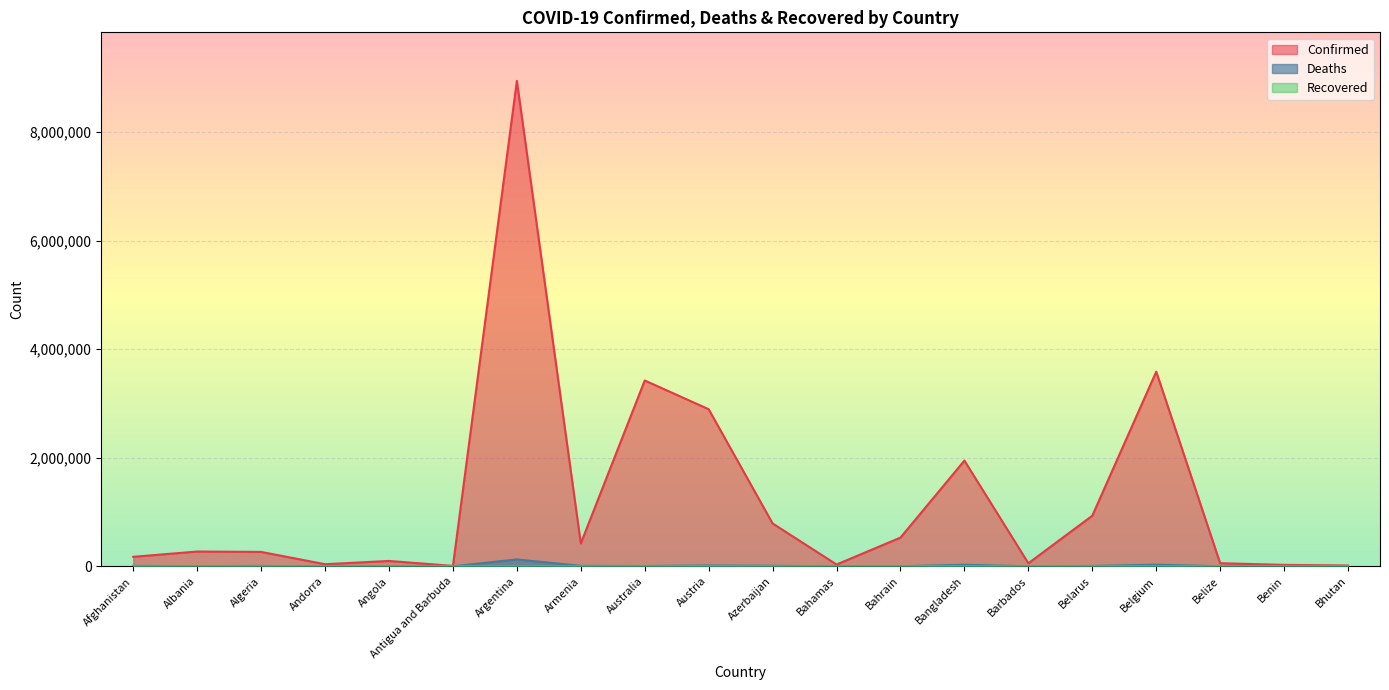

True or false: Deaths and Confirmed cross at least once.

False